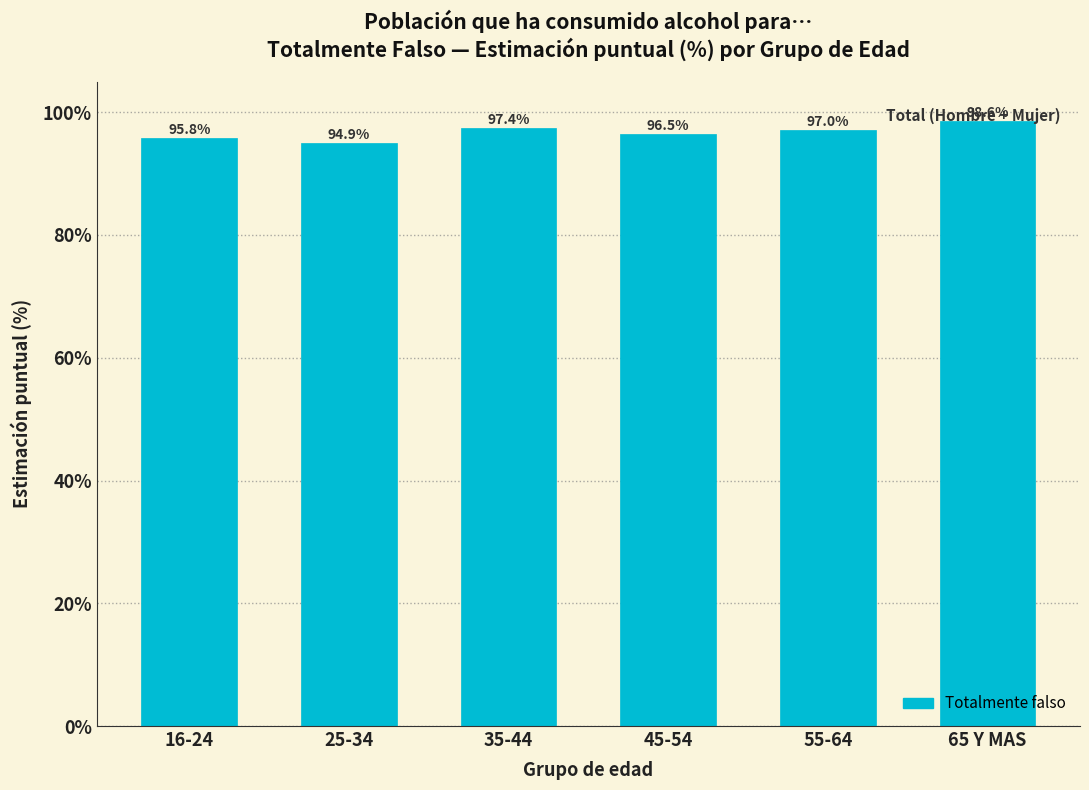

List the labels in order of value, smallest first.

25-34, 16-24, 45-54, 55-64, 35-44, 65 Y MAS